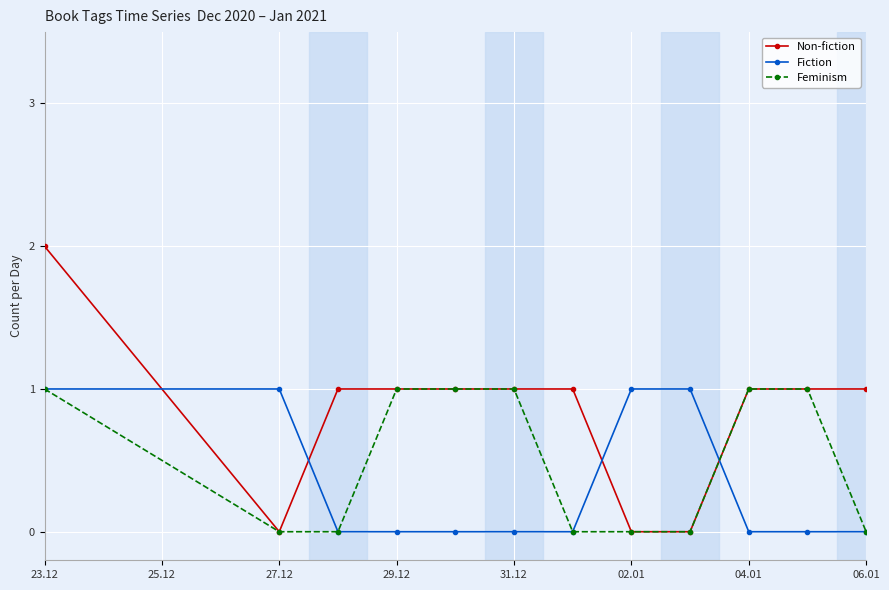

What are all the series names shown in the legend?

Non-fiction, Fiction, Feminism